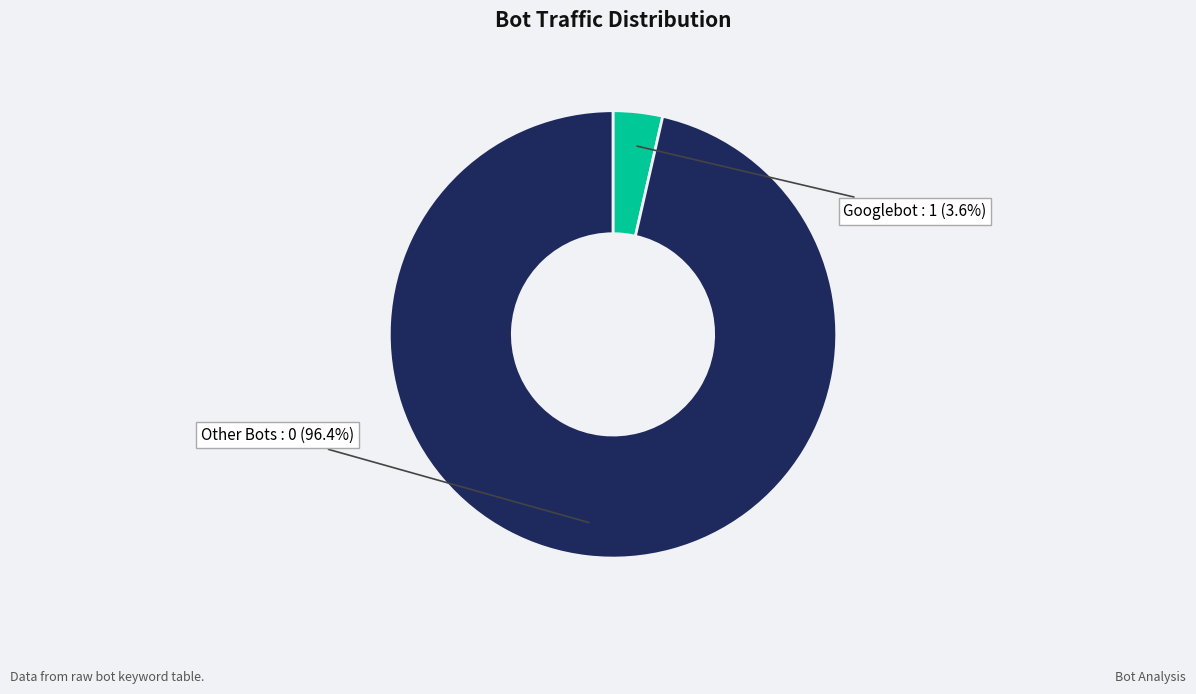

Rank the categories by value from highest to lowest.

Other Bots, Googlebot